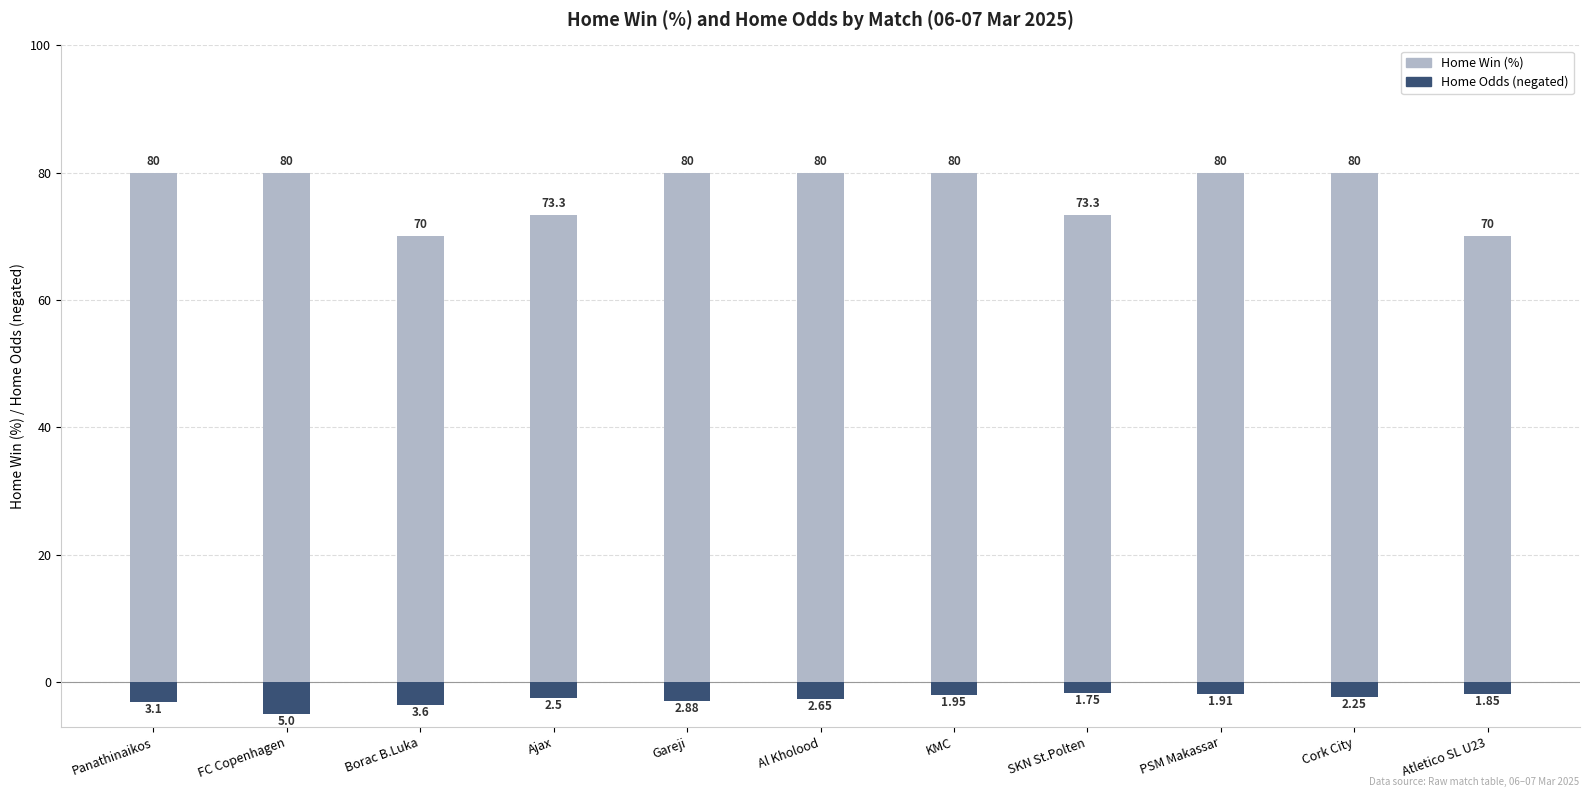

What is the spread (max minus min) of values at Panathinaikos?

83.1